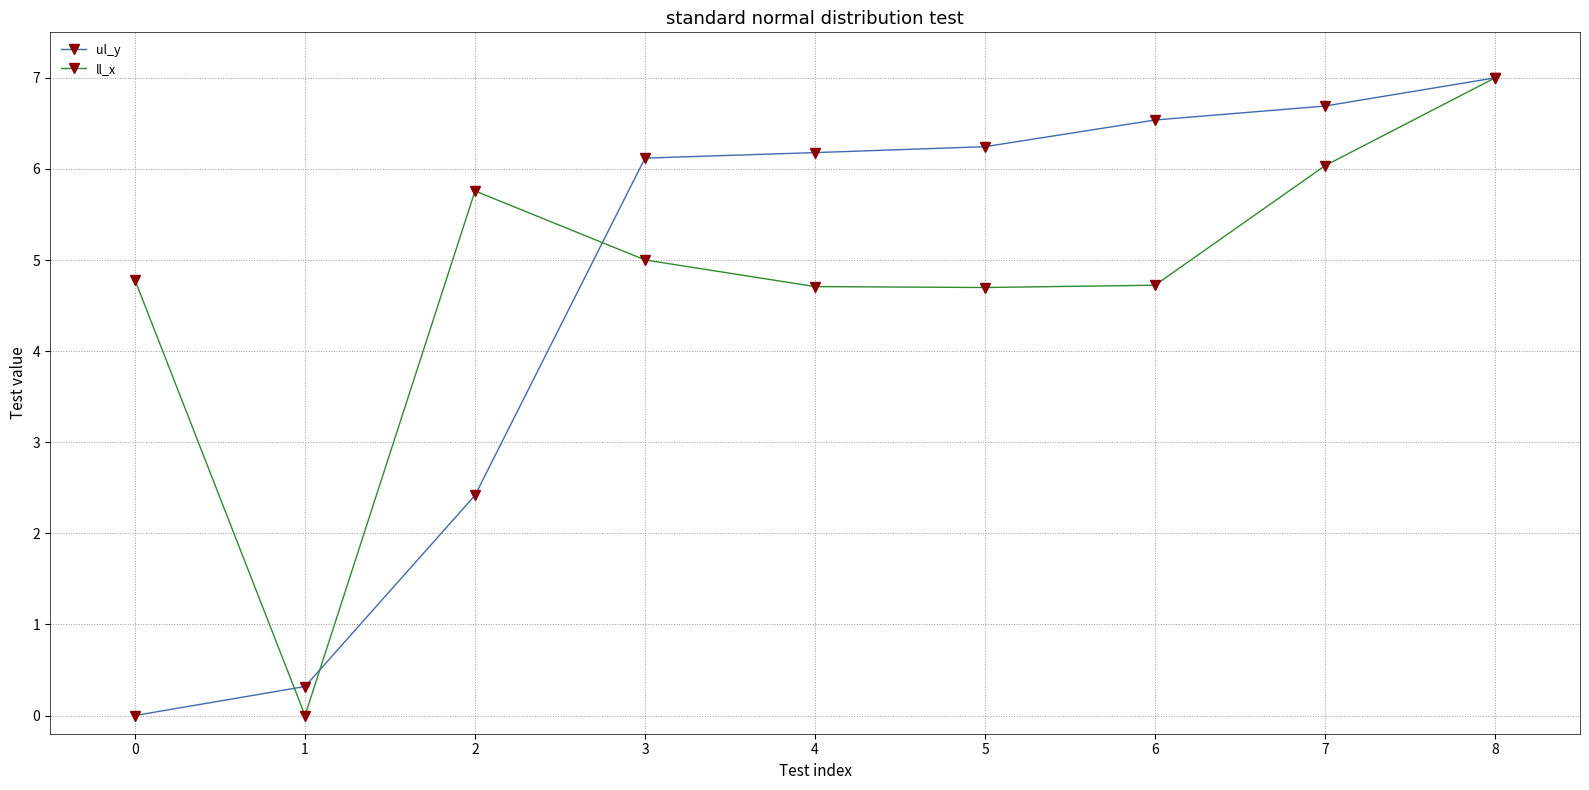

Where does the ul_y series first go above 6?

3